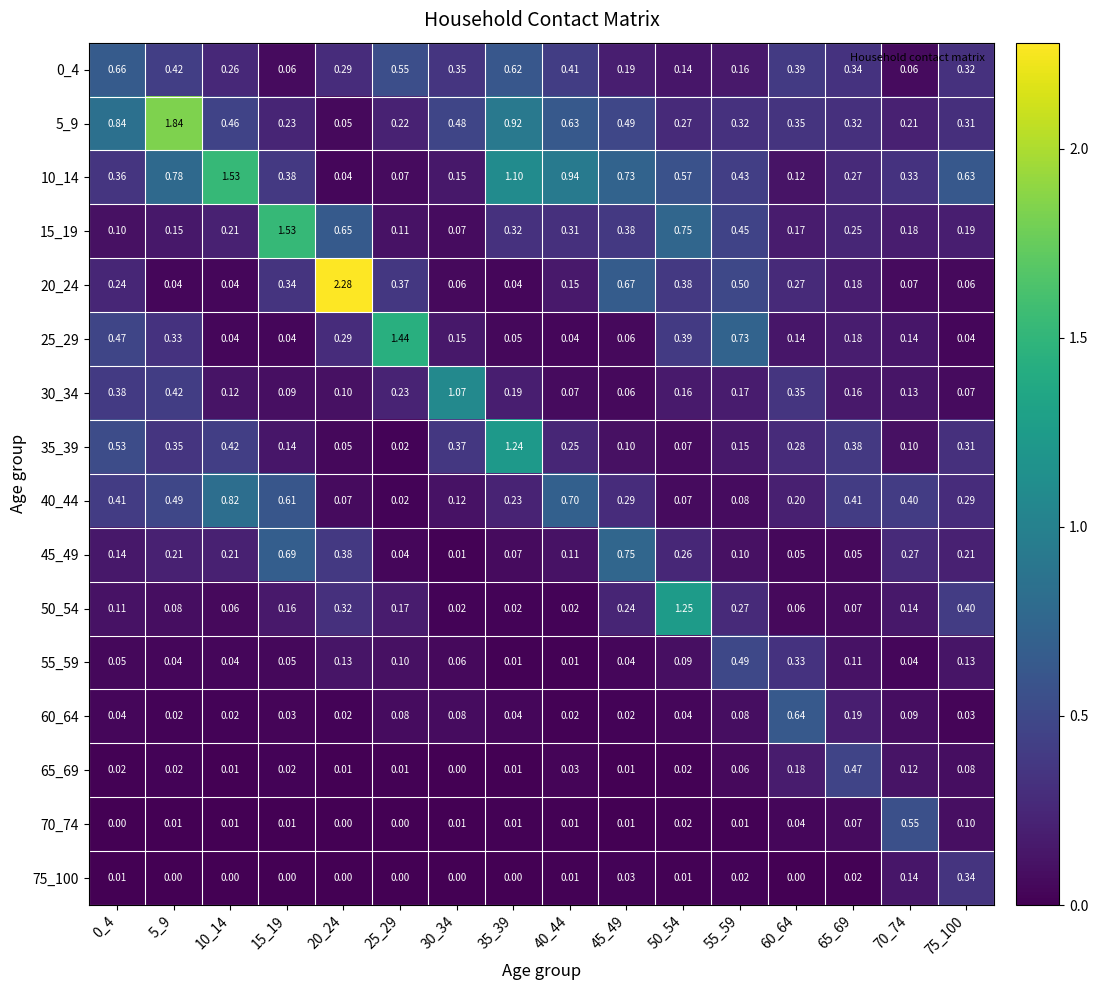

Is the value of 45_49 at 15_19 greater than the value of 30_34 at 25_29?

Yes